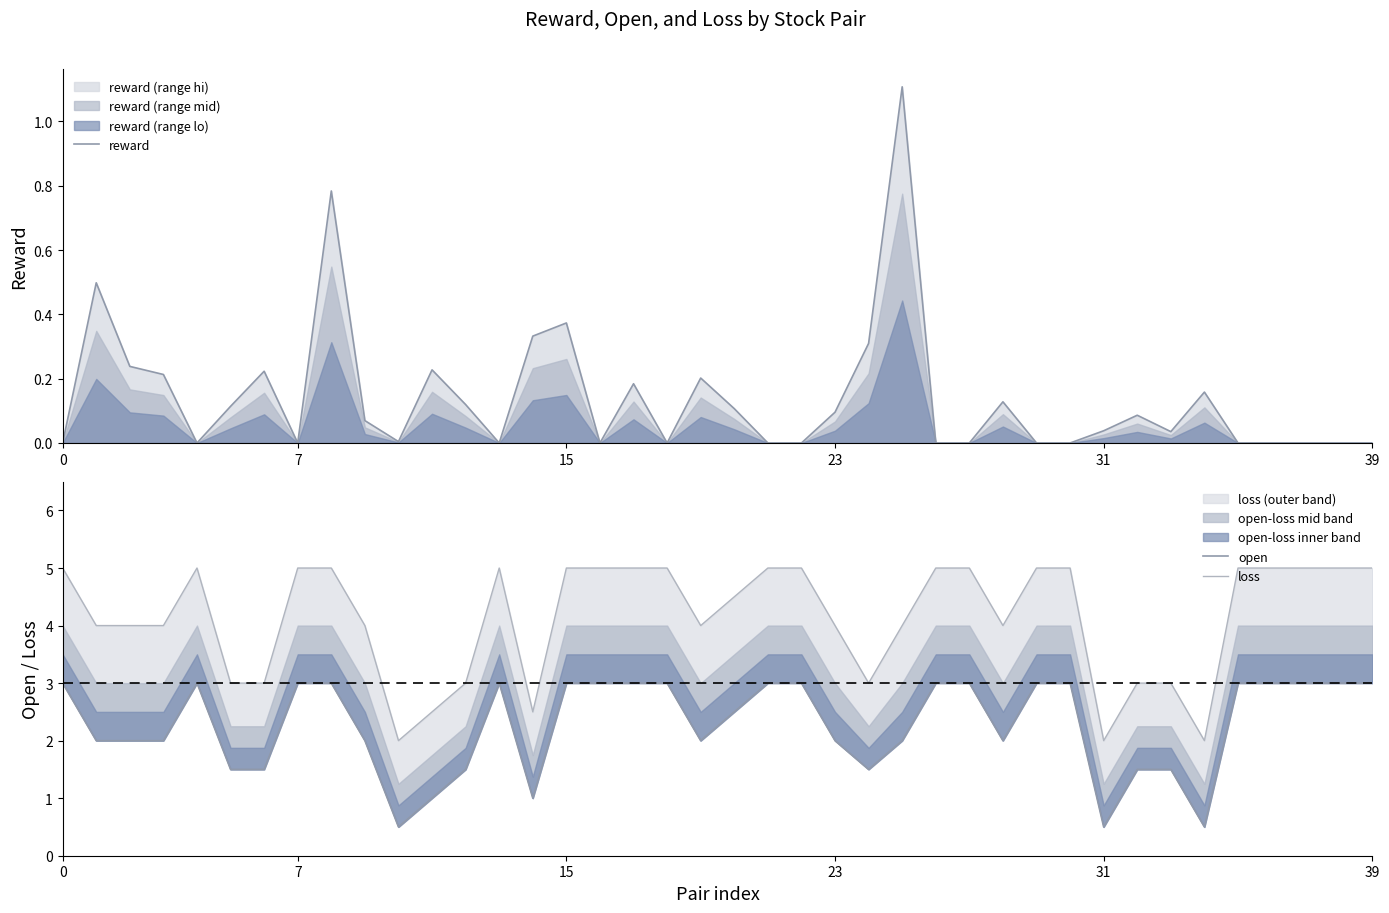

Rank the series by their maximum value, from highest to lowest.

loss, open, reward